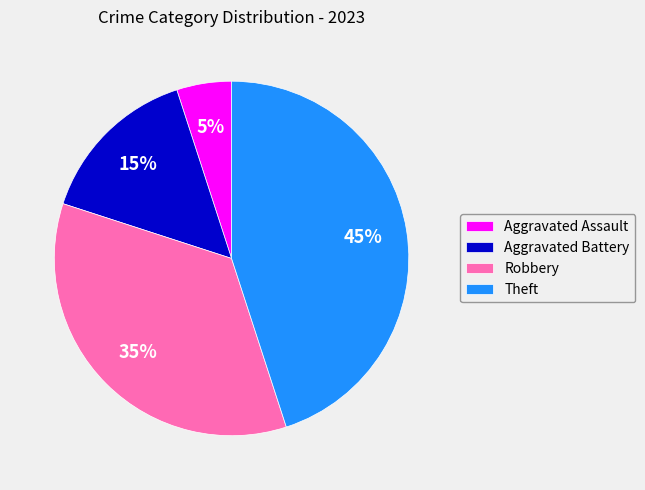

Does Theft represent more than half of the total?

No